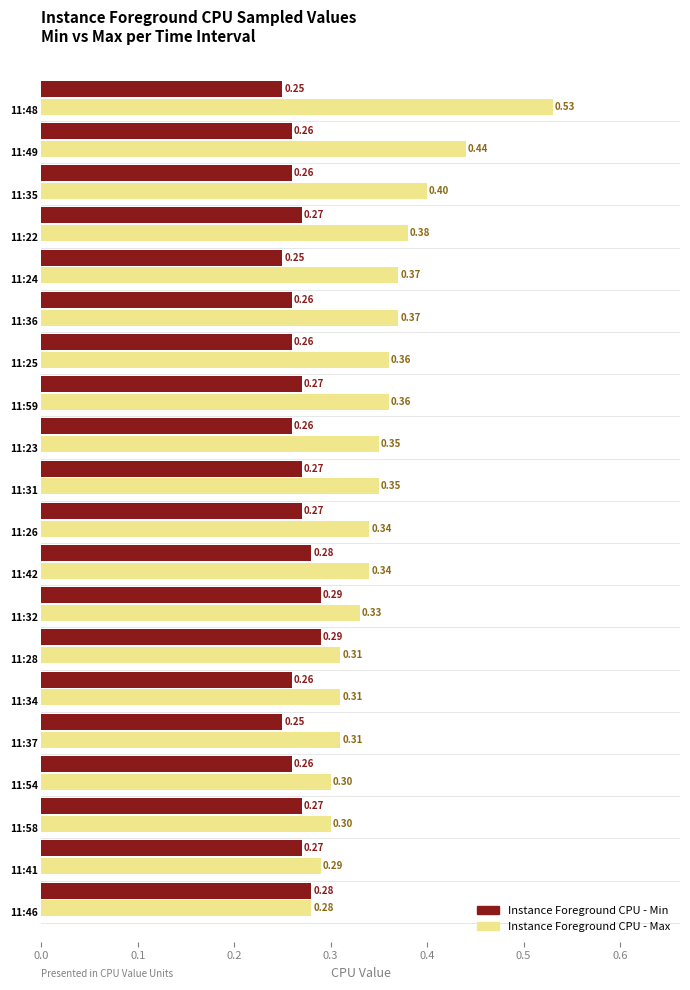

List the series in order of their peak value, highest first.

Instance Foreground CPU - Max, Instance Foreground CPU - Min